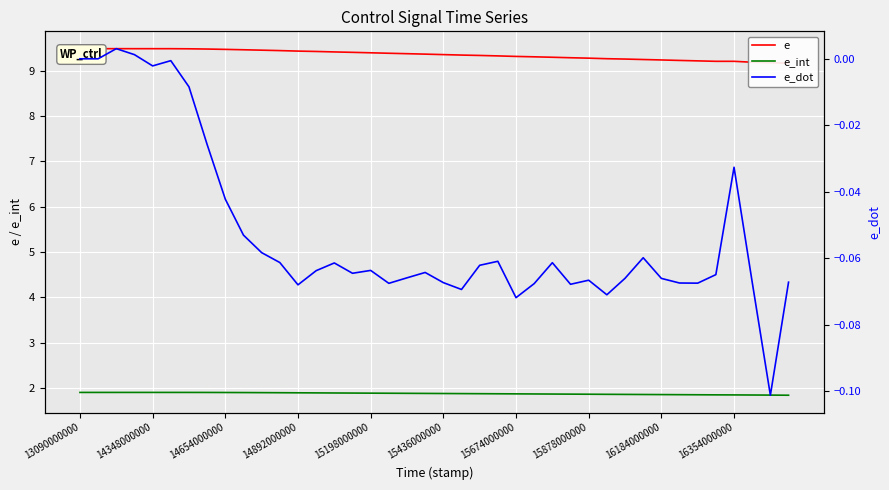

What is the average value of the e_int series?

1.9